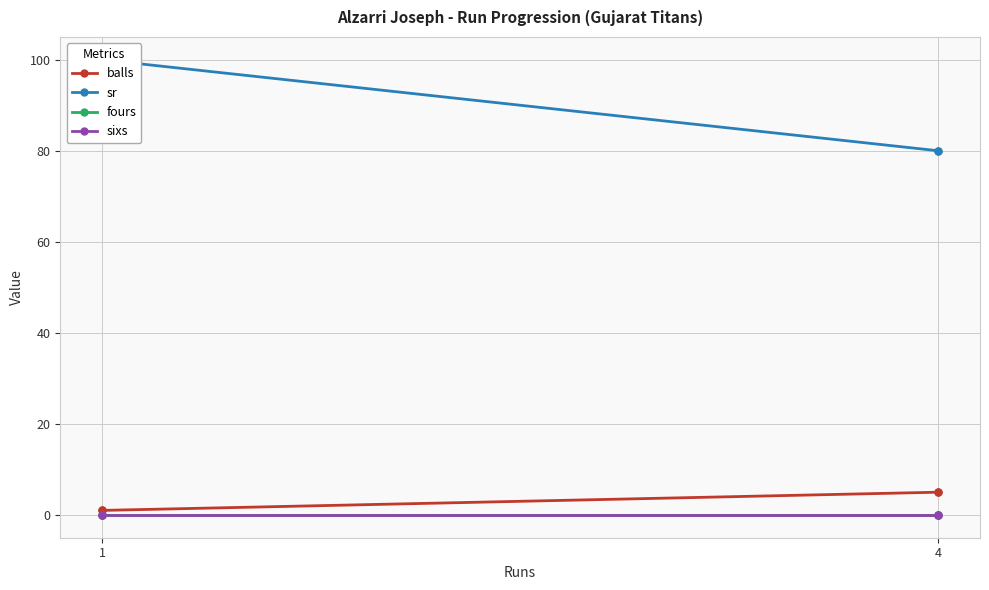

Is this an area chart (filled region under the line)?

No